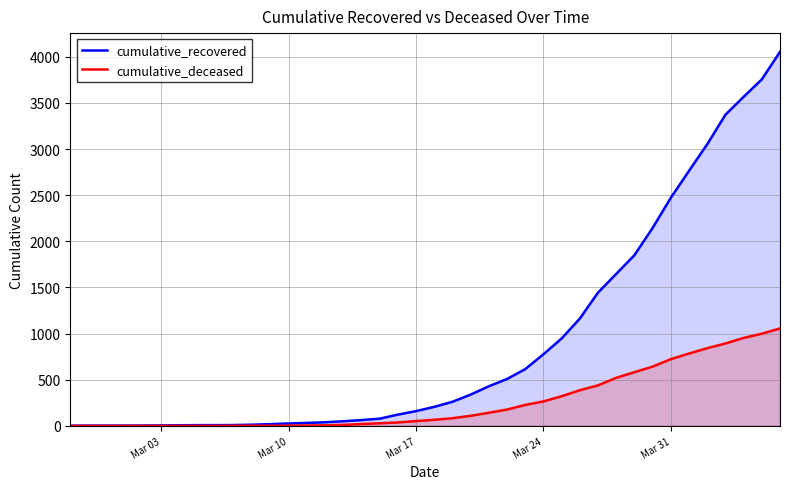

Which series has the widest spread of values?

cumulative_recovered